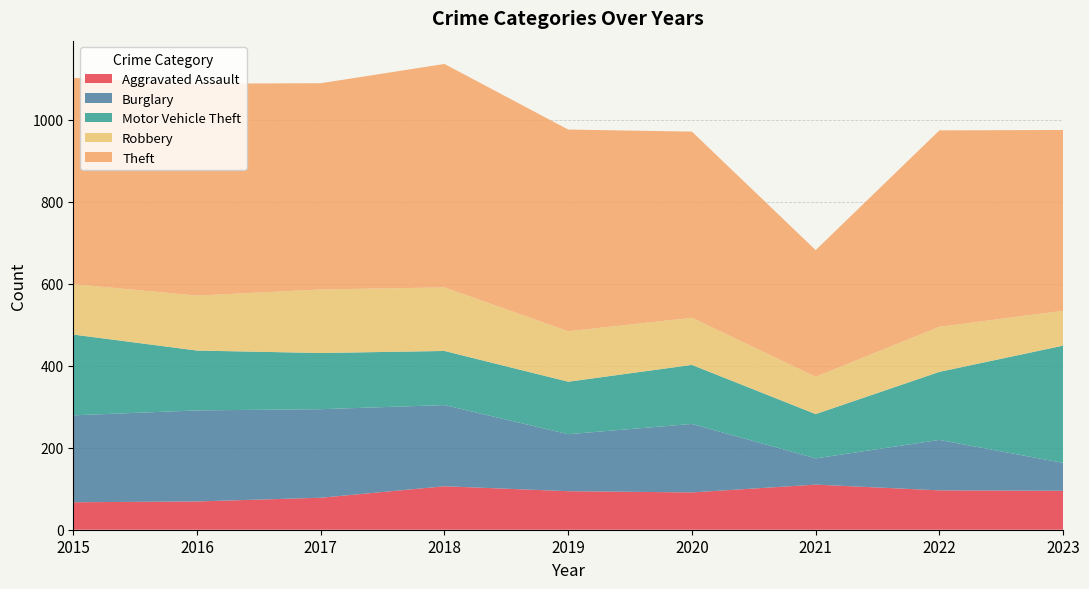

Reading left to right, extract all data points from this chart.

Aggravated Assault: 2015=67	2016=69	2017=78	2018=106	2019=94	2020=91	2021=110	2022=96	2023=95
Burglary: 2015=212	2016=222	2017=216	2018=198	2019=139	2020=167	2021=64	2022=123	2023=68
Motor Vehicle Theft: 2015=197	2016=146	2017=137	2018=132	2019=128	2020=144	2021=108	2022=166	2023=286
Robbery: 2015=123	2016=134	2017=155	2018=155	2019=123	2020=115	2021=91	2022=110	2023=85
Theft: 2015=503	2016=517	2017=503	2018=545	2019=492	2020=454	2021=309	2022=479	2023=441